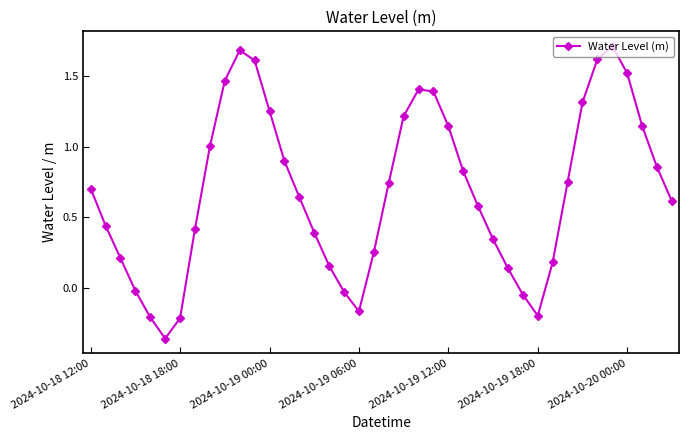

How many series are shown in this chart?

1